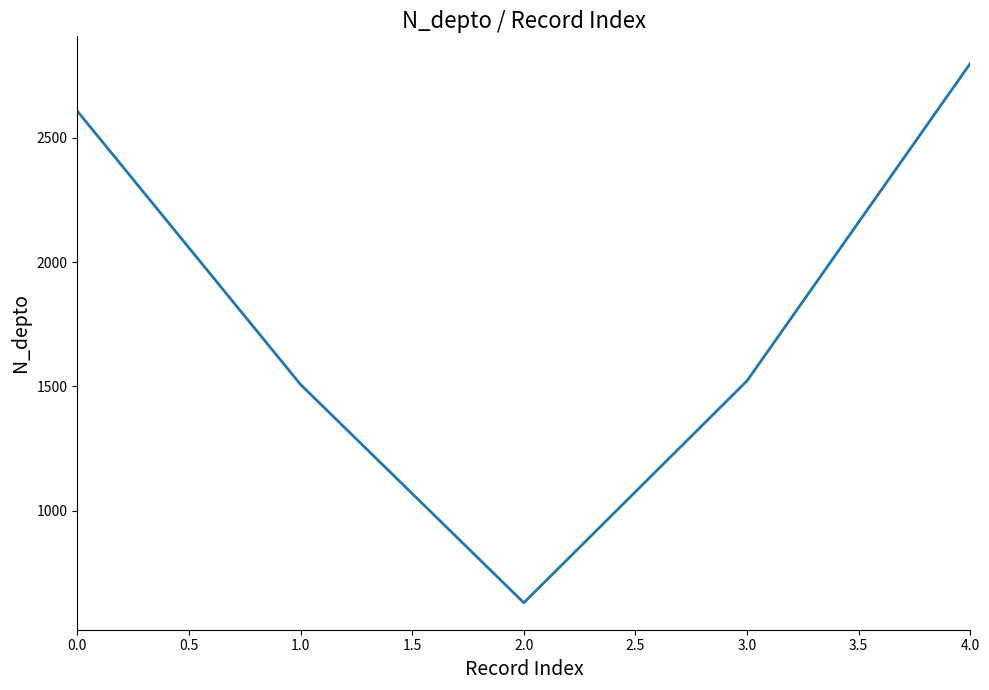

What is the sum of the values at 2.0 and 0.0?

3238